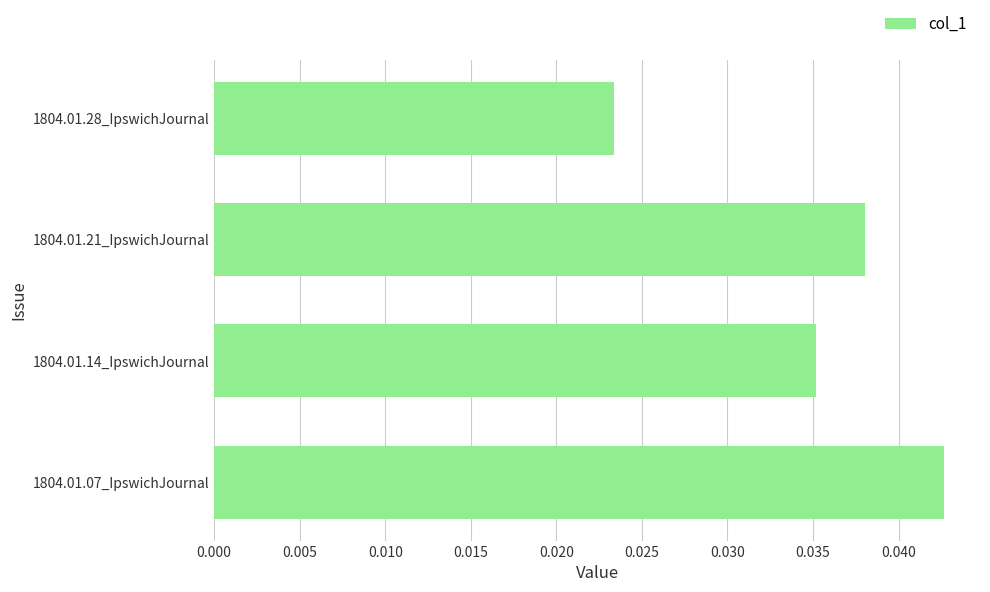

List the labels in order of value, largest first.

1804.01.07_IpswichJournal, 1804.01.21_IpswichJournal, 1804.01.14_IpswichJournal, 1804.01.28_IpswichJournal